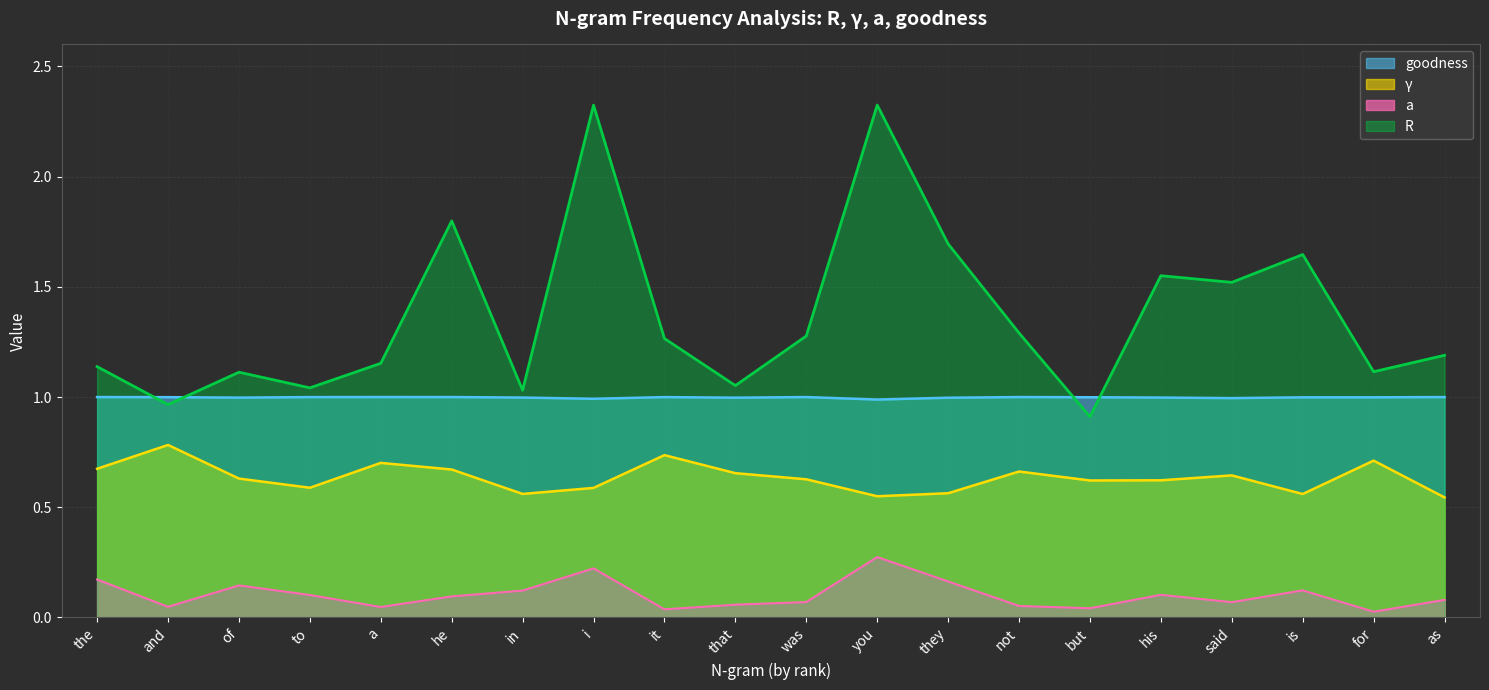

What is the difference between the maximum and minimum values in the a series?

0.2